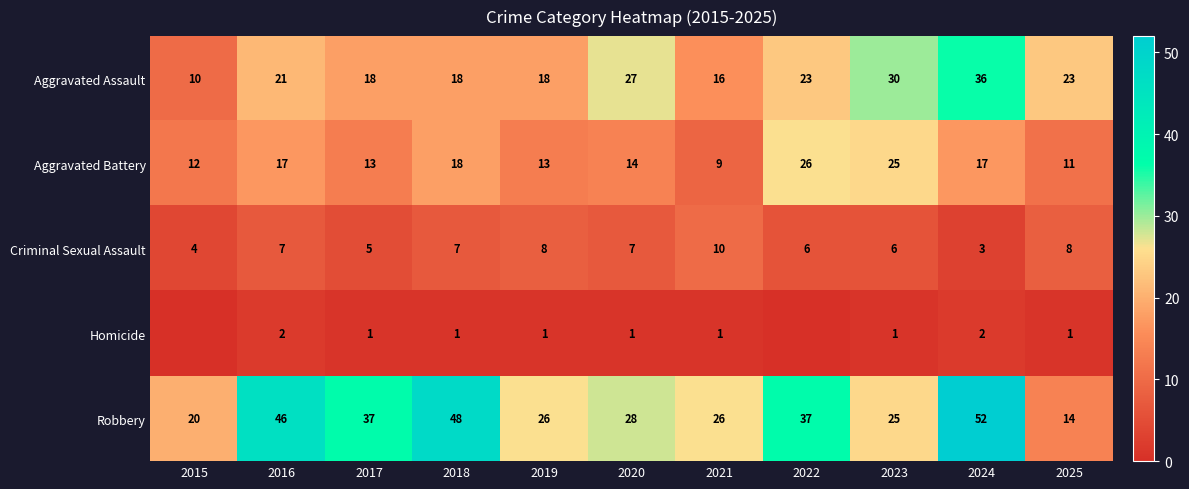

Is it true that Aggravated Assault equals 12 at 2017?

False